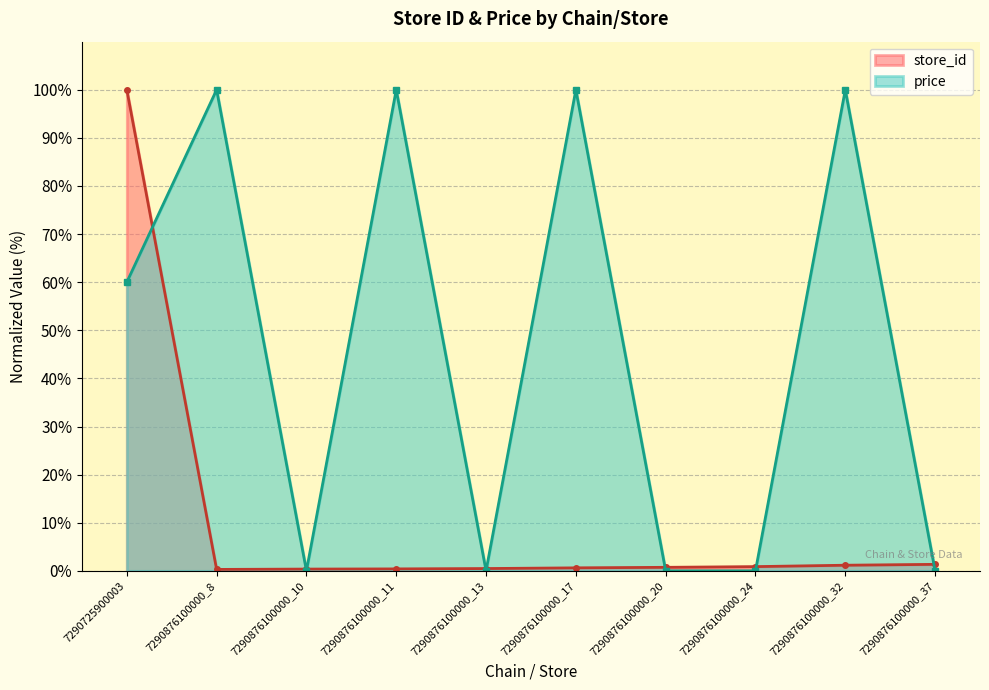

How many lines are shown in the chart?

2